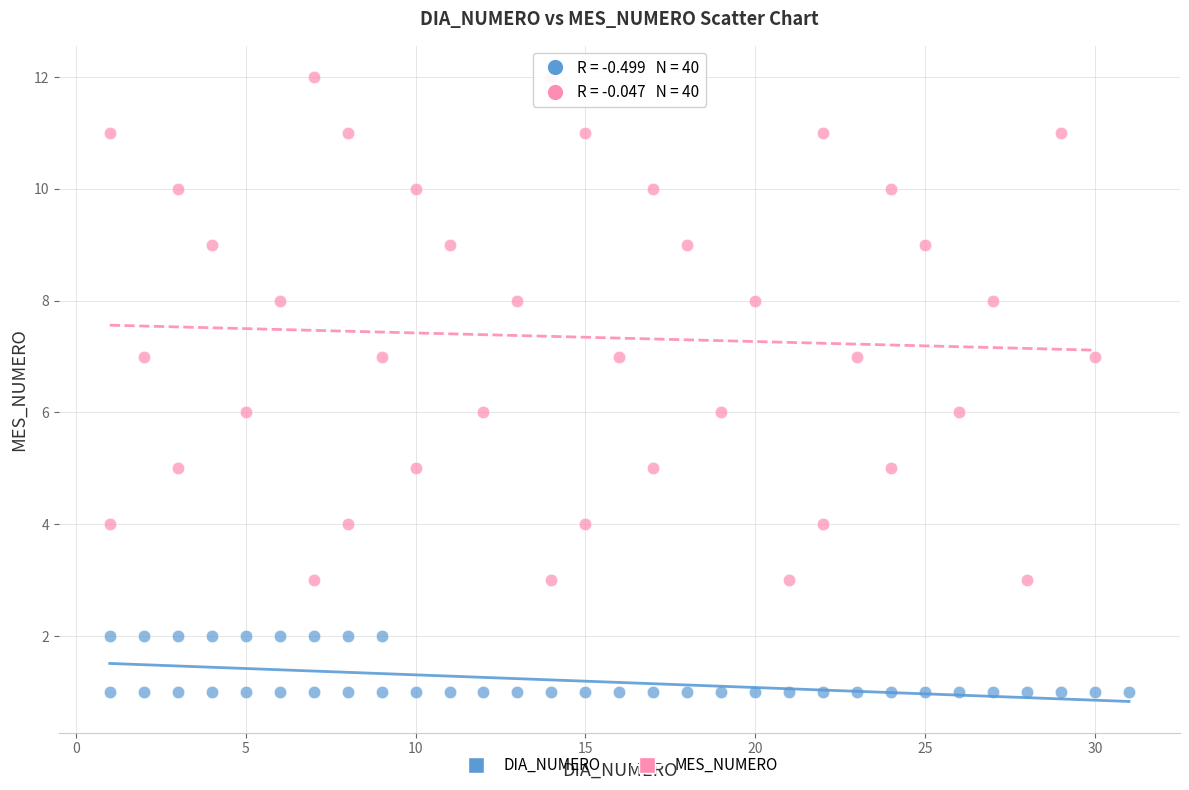

Which series contains the lowest Y value?

DIA_NUMERO